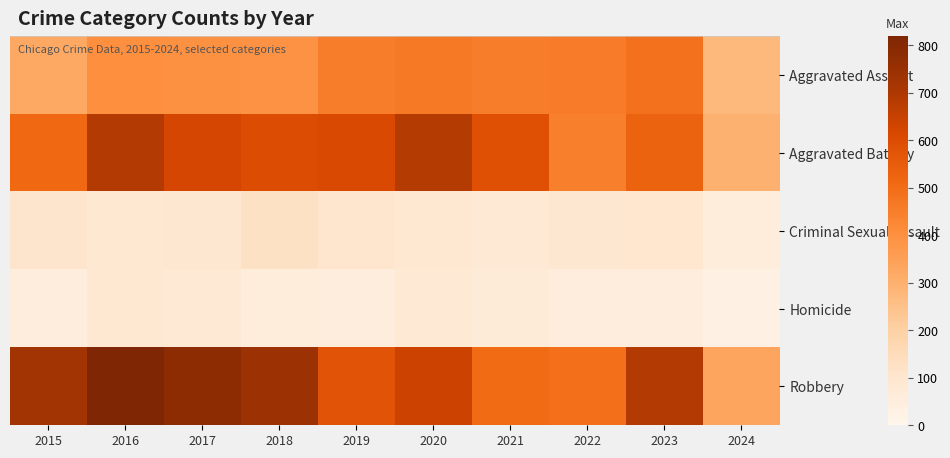

Between 2017 and 2020, which is larger?

2020